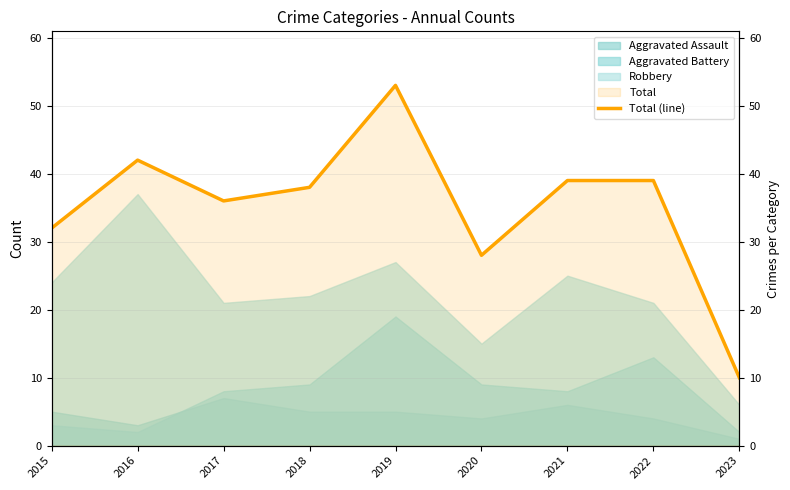

What is the ratio of the value at 2019 to the value at 2020?

1.9